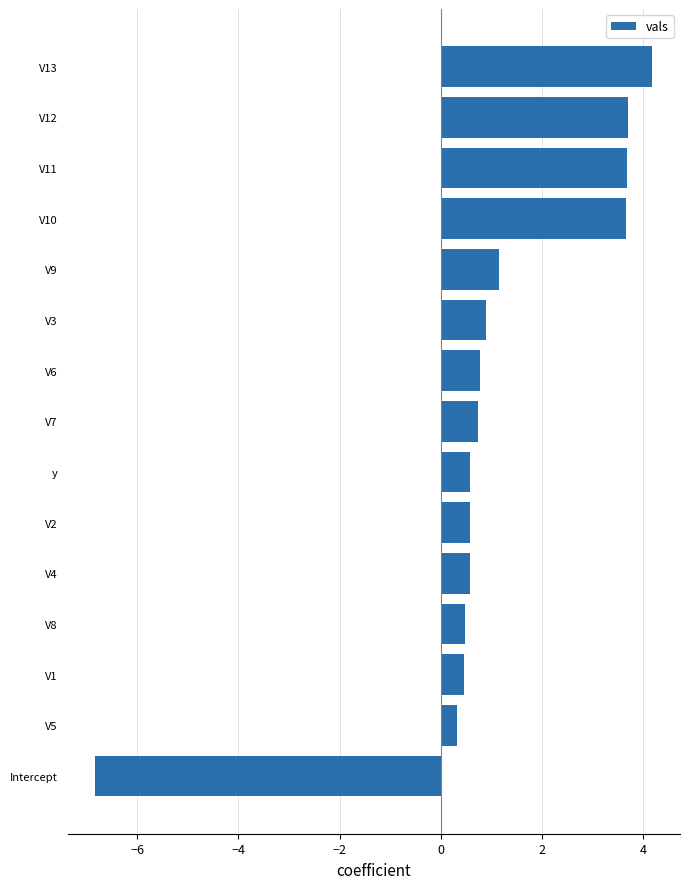

What is the approximate value at V8?

0.5